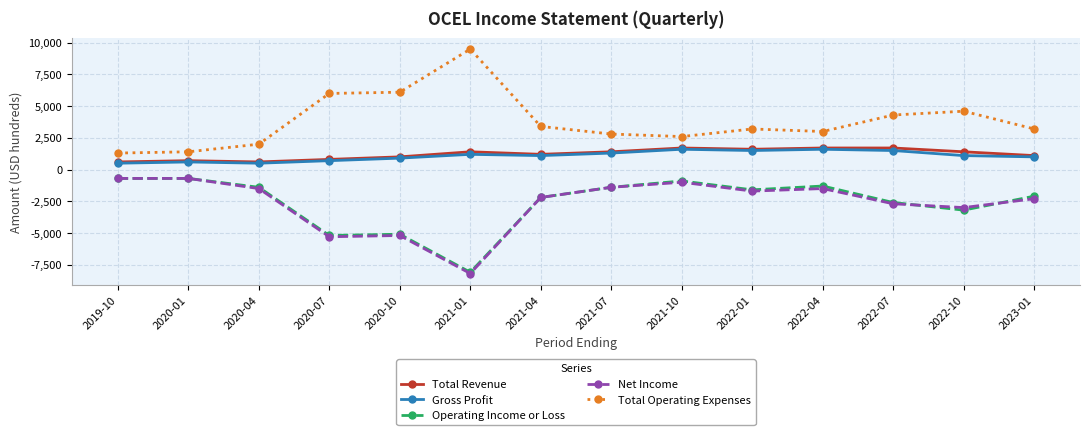

The value of Operating Income or Loss at 2020-07 is -2398. True or false?

False